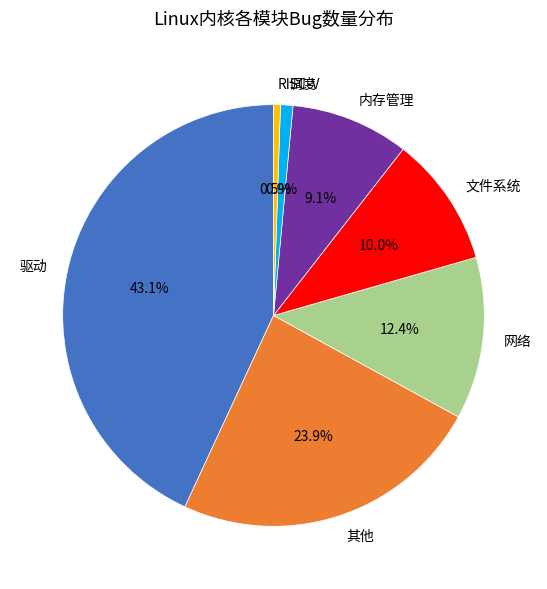

Does 文件系统 represent more than half of the total?

No